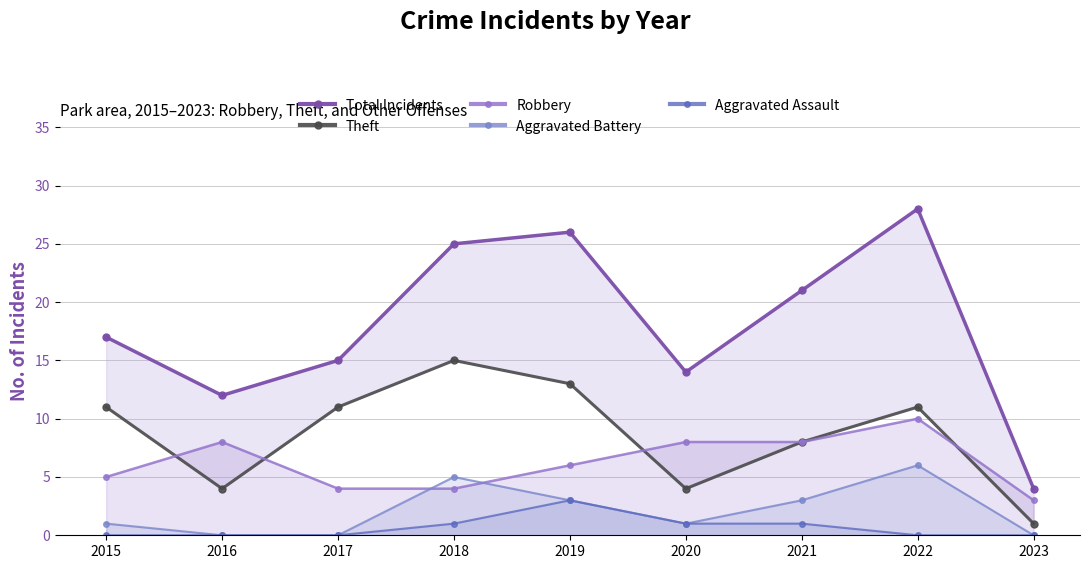

What is the difference between the maximum and minimum values in the Theft series?

14